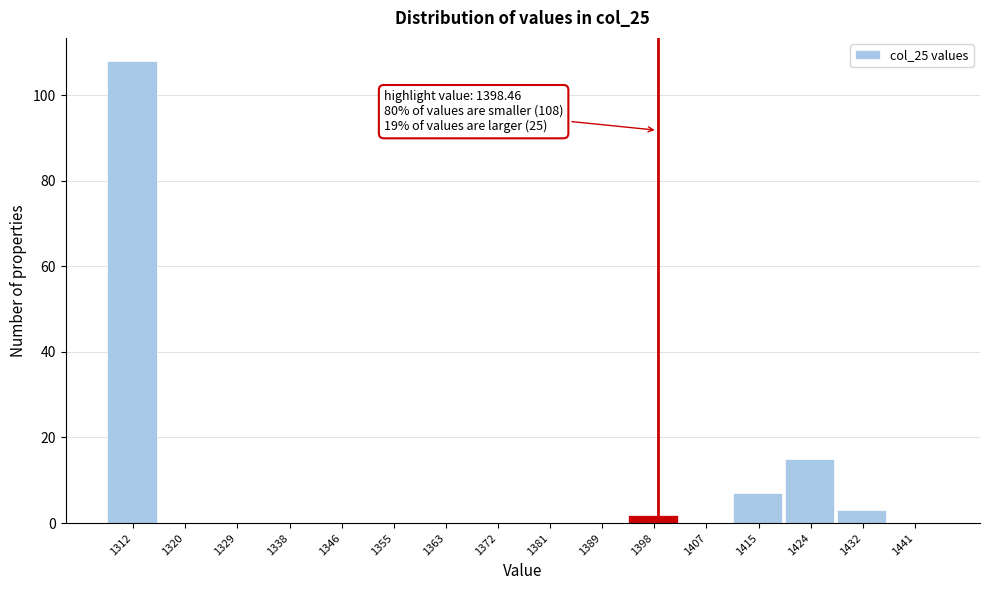

Which range on the x-axis has the tallest bar?

1307 to 1316